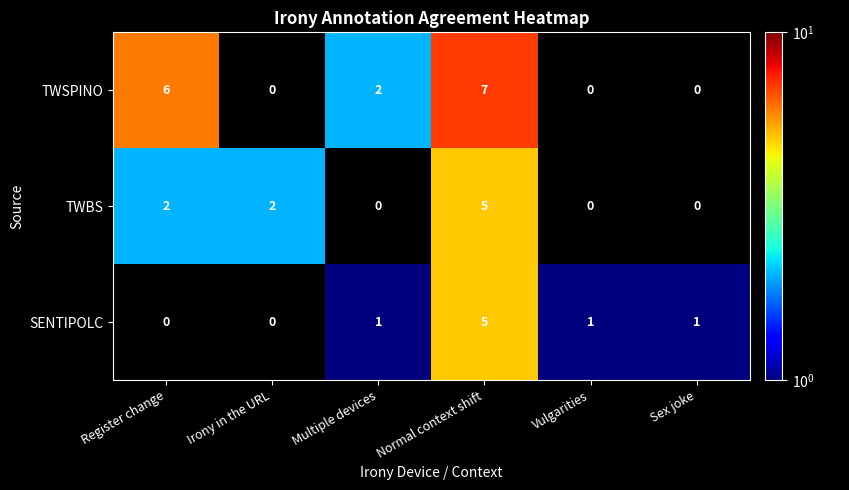

What is the greatest value displayed?

7